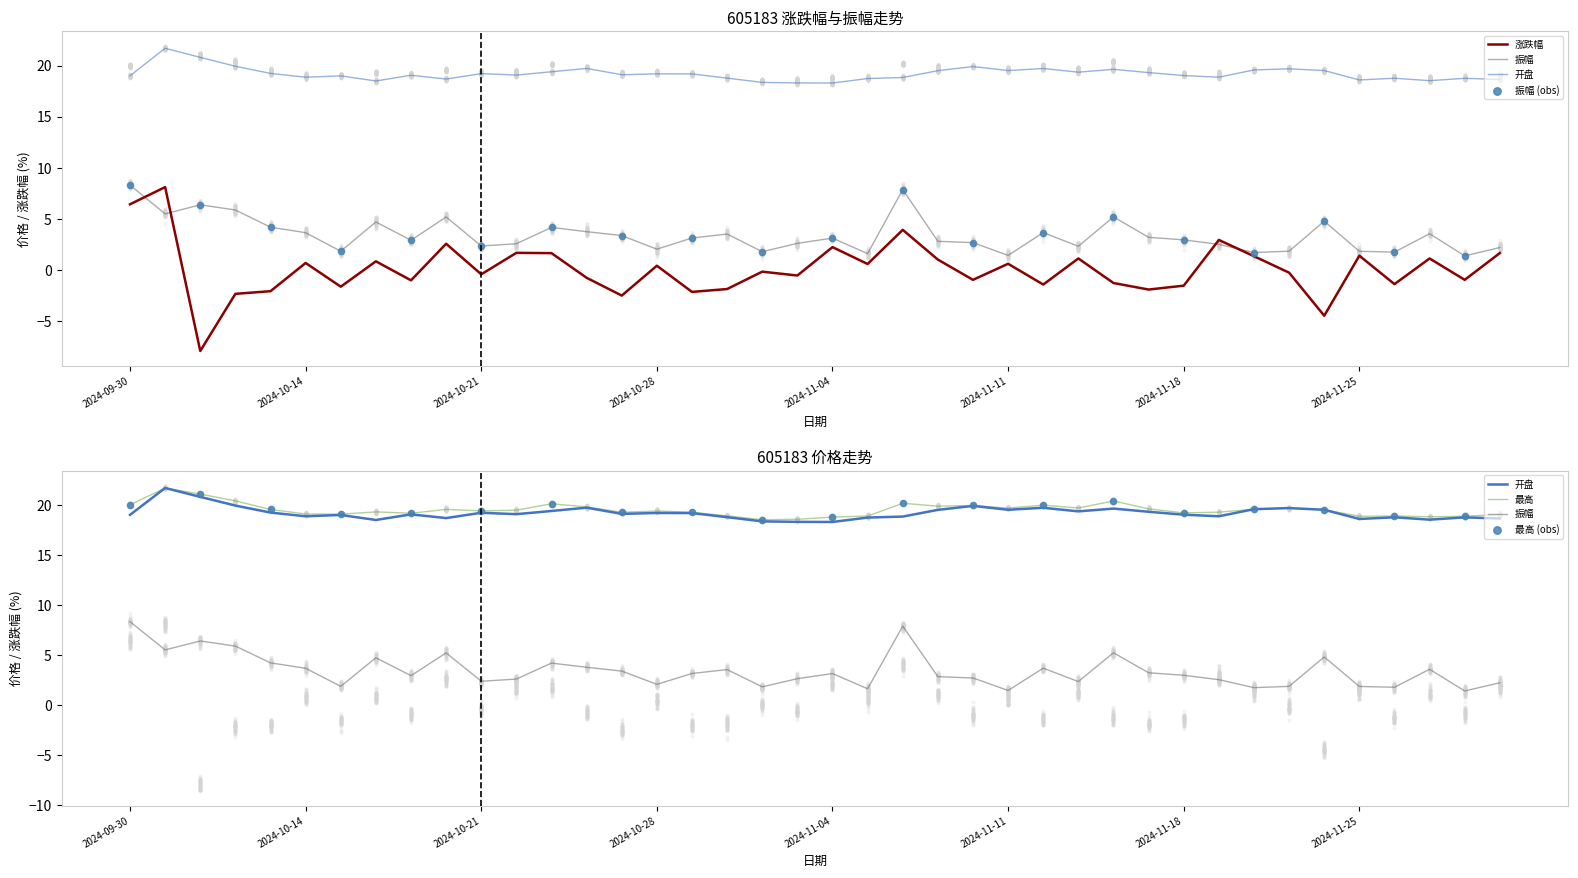

At how many categories does at least one series exceed 14?

40